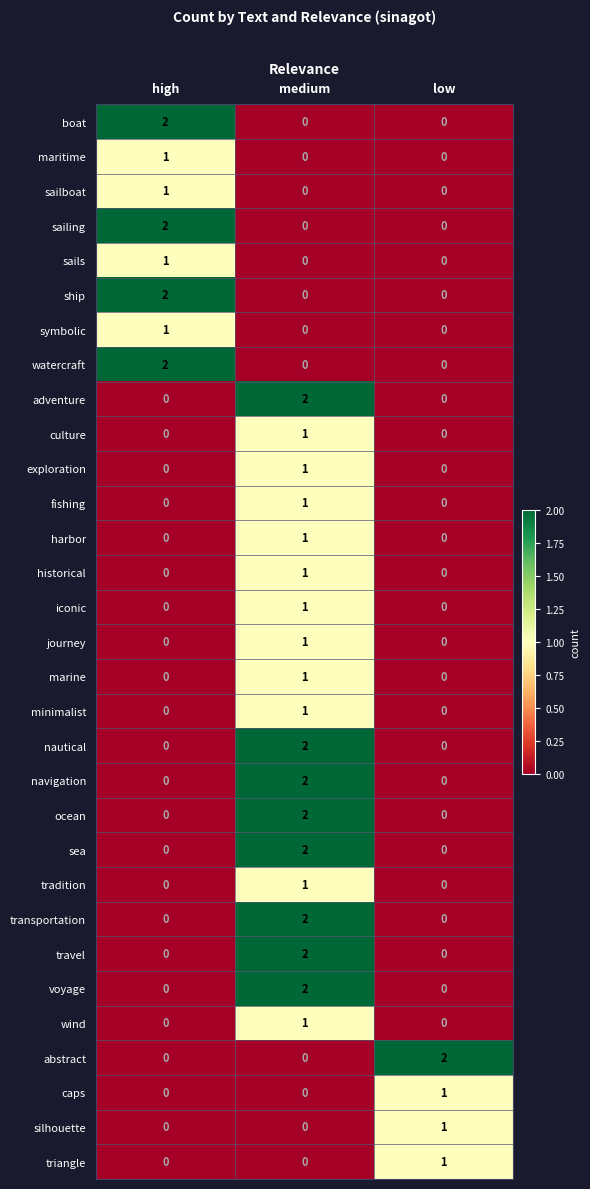

The value of harbor at medium is 1. True or false?

True